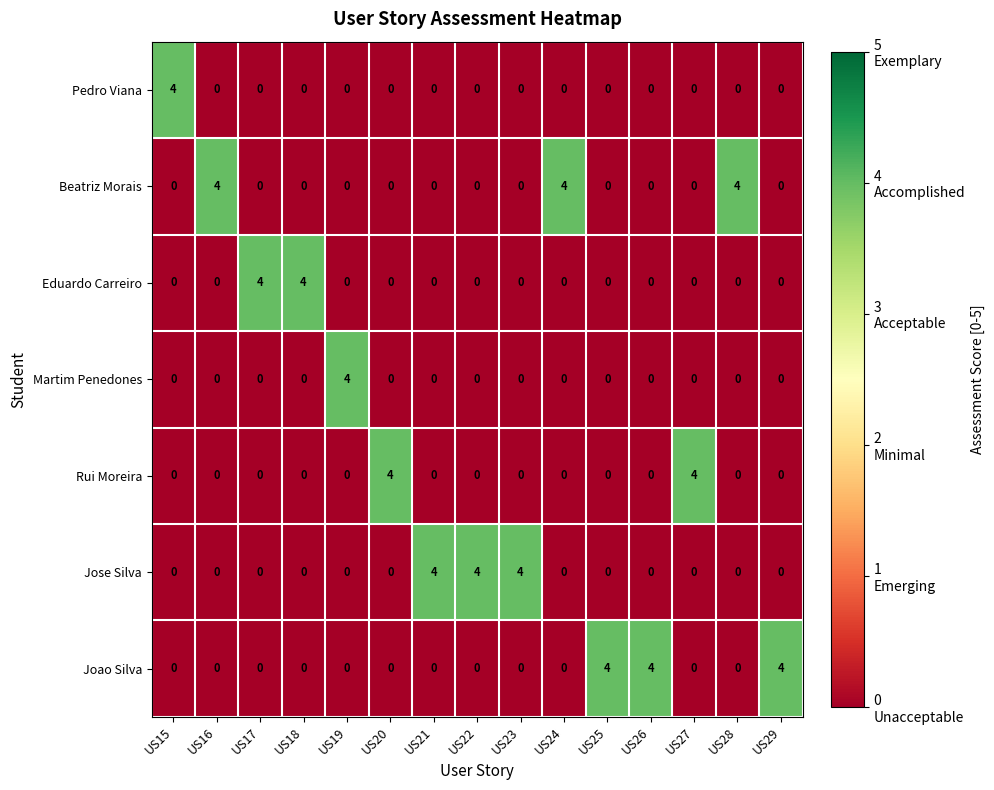

The Joao Silva series shows 0 at US17. True or false?

True